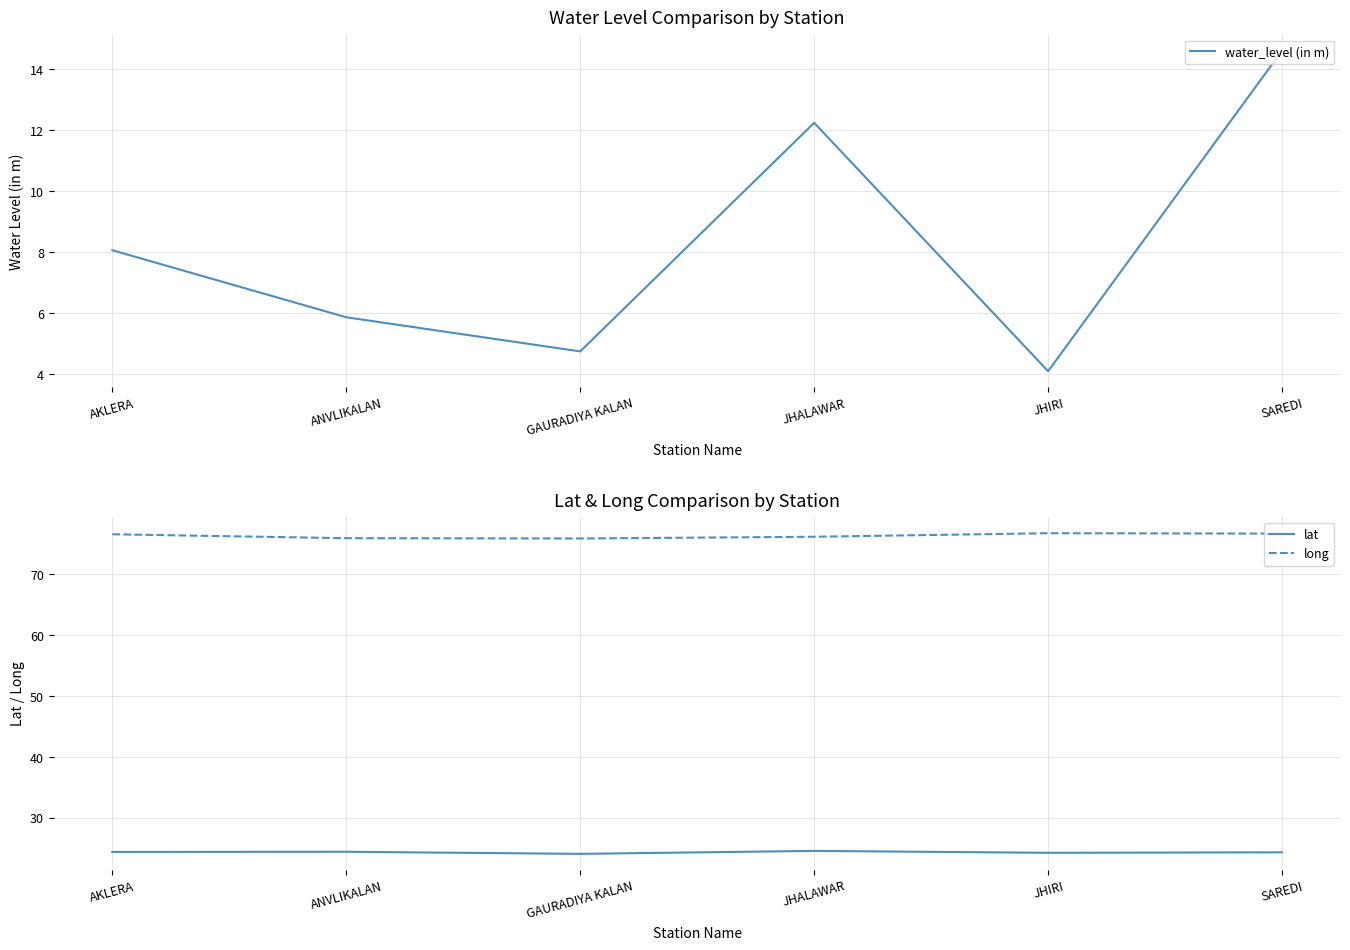

What is the difference between the highest and lowest values at GAURADIYA KALAN?

71.1